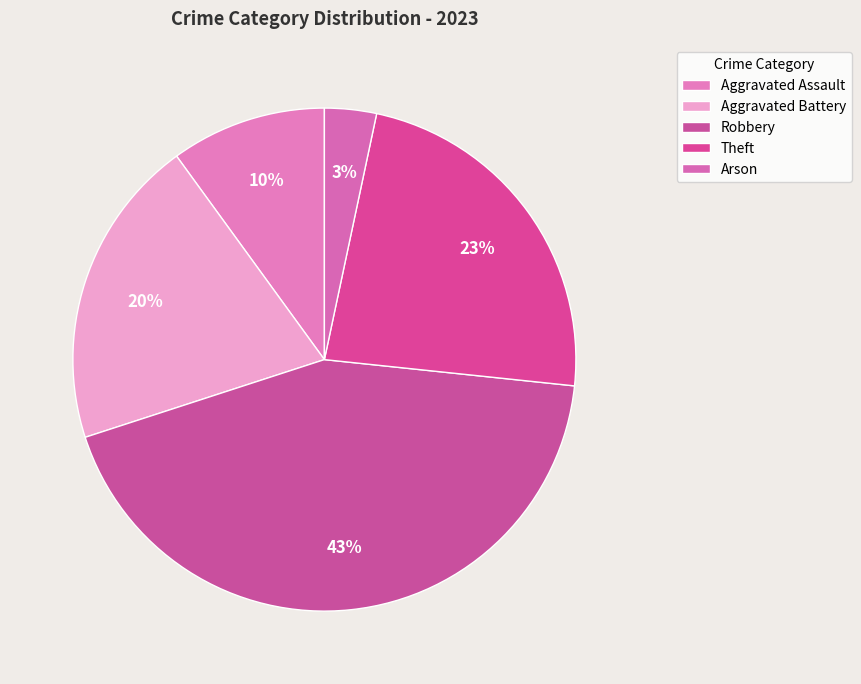

Rank the categories by value from highest to lowest.

Robbery, Theft, Aggravated Battery, Aggravated Assault, Arson